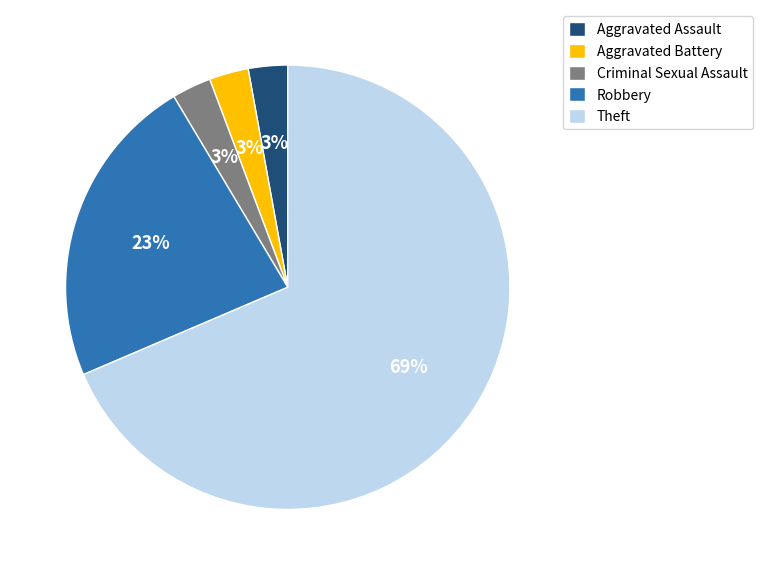

Which category has the biggest portion of the pie?

Theft